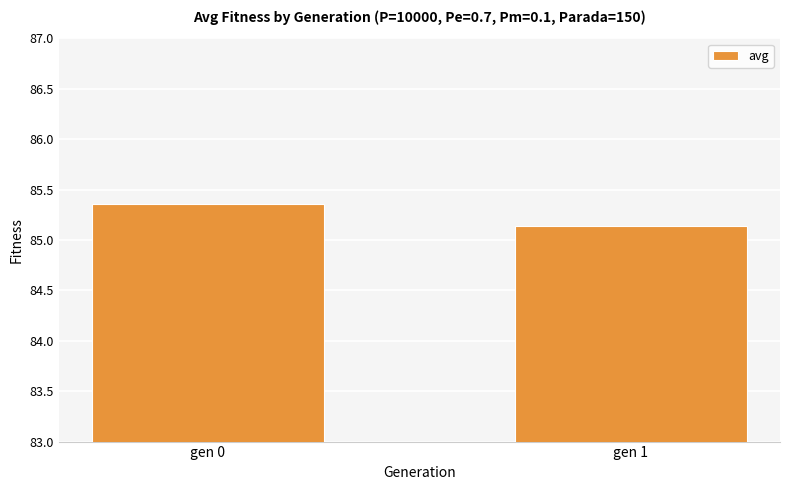

What is the value of the 1st bar from the left?

85.4